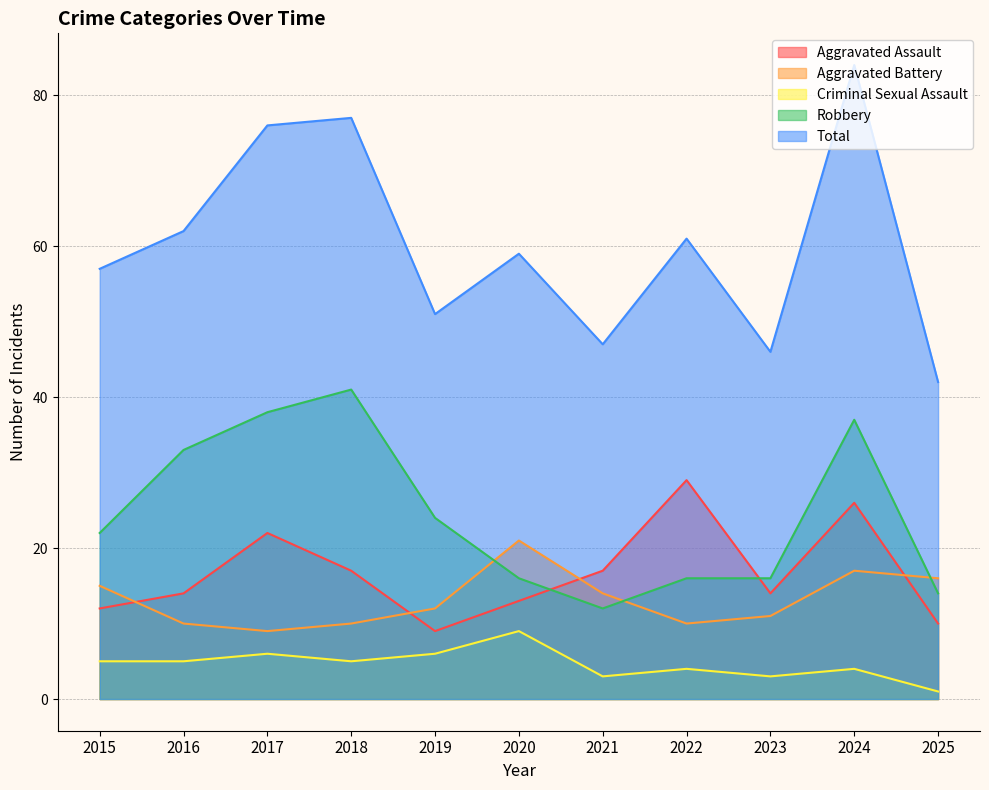

How many lines are shown in the chart?

5